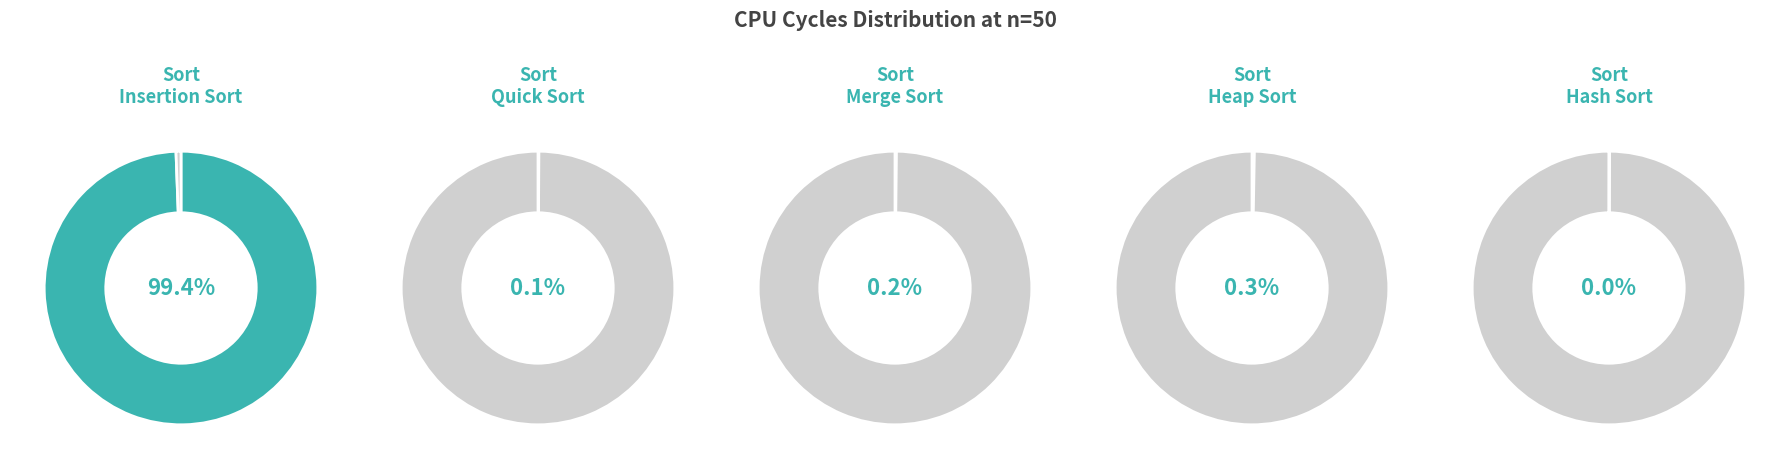

Count the number of slices in the pie.

5